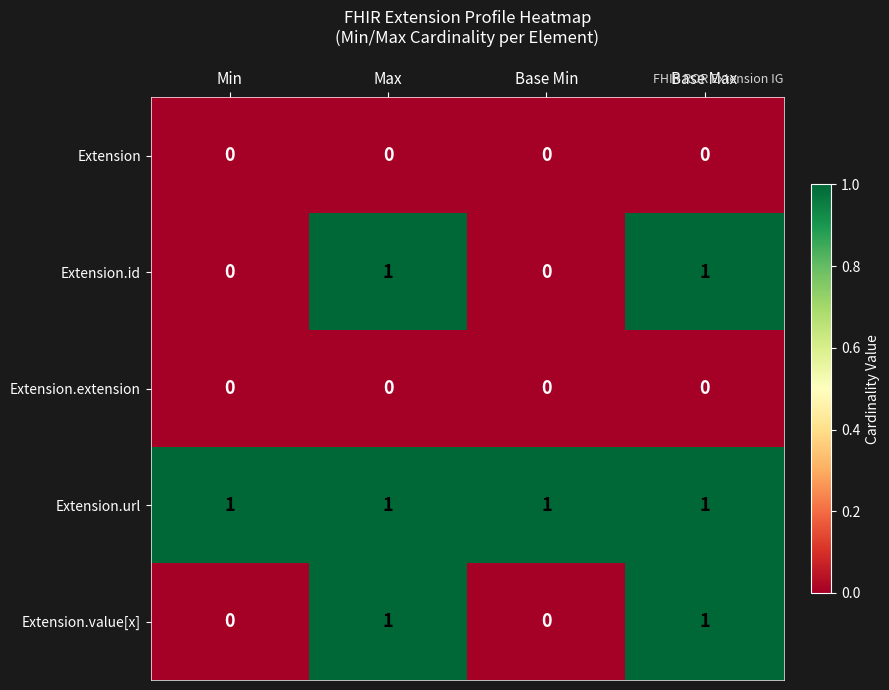

How many Extension.id values are between 0 and 1?

4